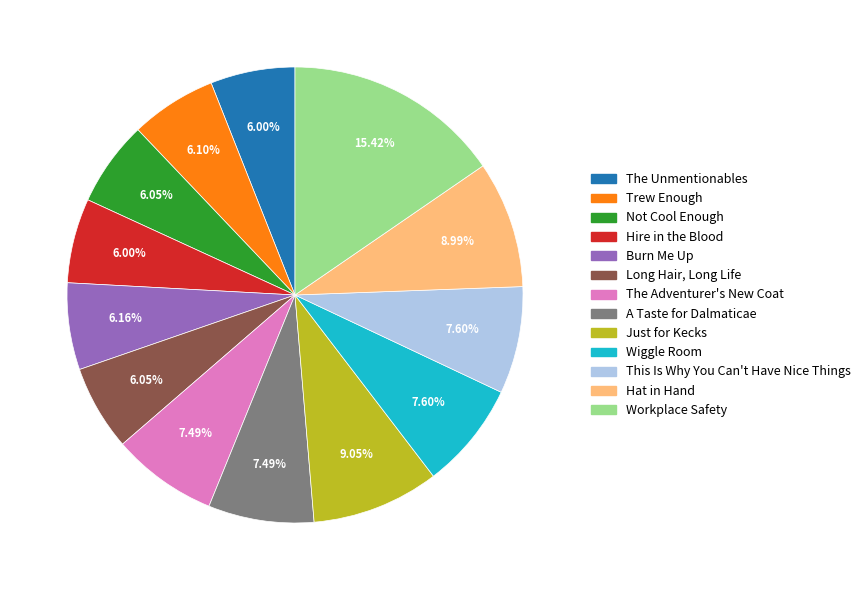

To the nearest percent, what is the combined percentage of This Is Why You Can't Have Nice Things and The Unmentionables?

14%